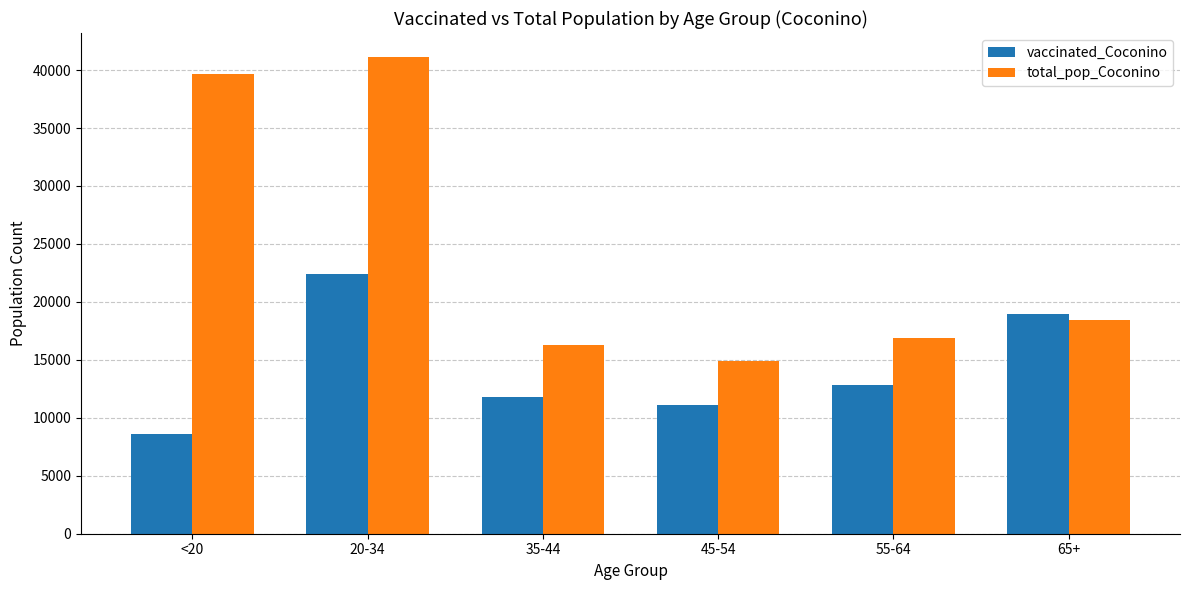

Reading right to left, extract all data points from this chart.

vaccinated_Coconino: 18994	12831	11079	11790	22447	8608
total_pop_Coconino: 18408	16899	14882	16261	41141	39684